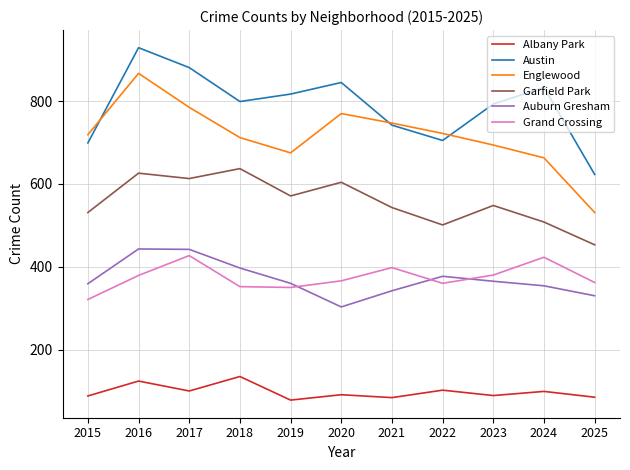

Between 2015 and 2016, which series saw the biggest shift?

Austin